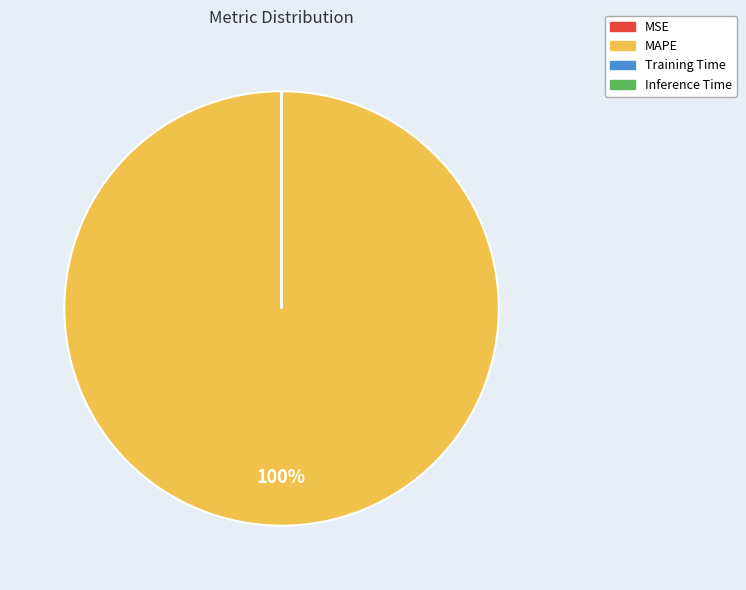

Which category accounts for the majority?

MAPE